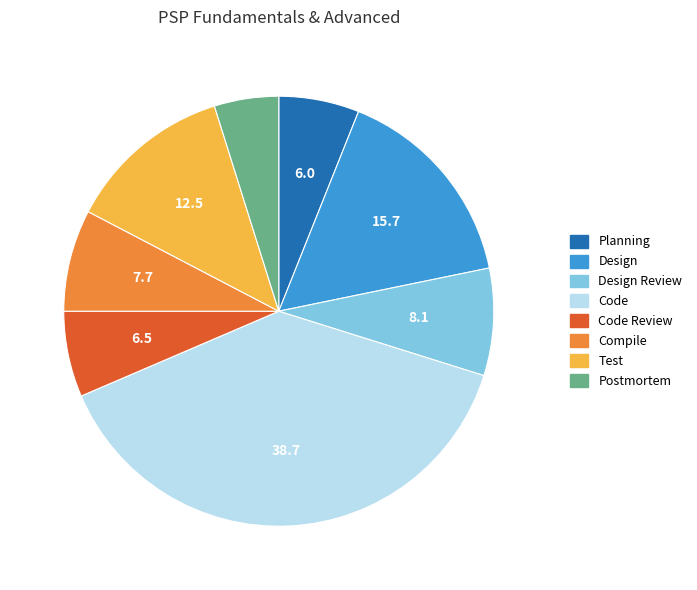

Is Design Review the majority of the pie?

No